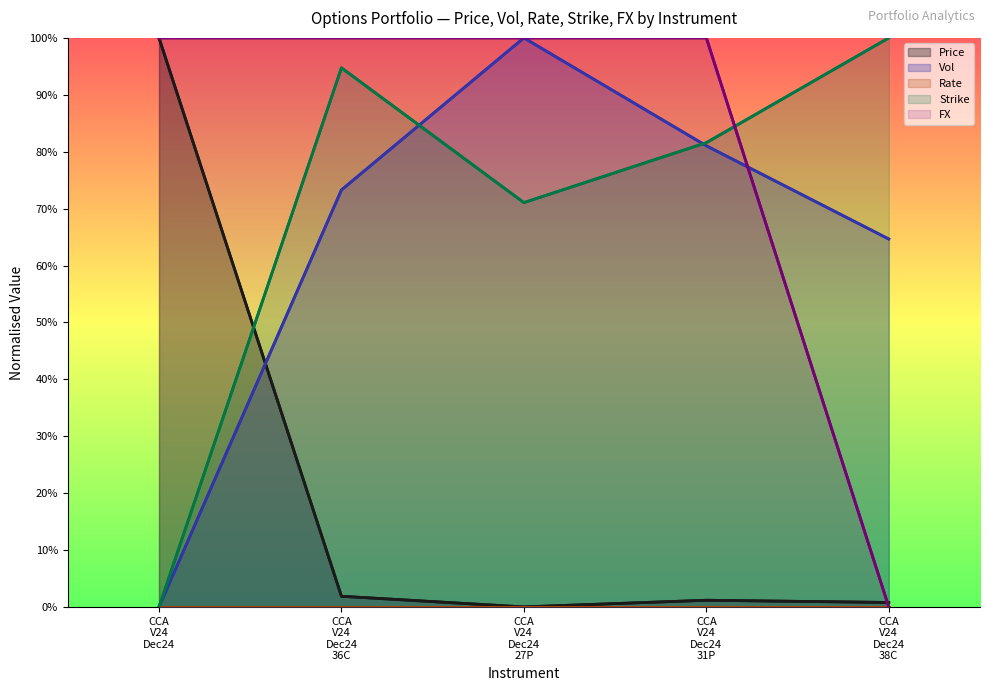

At how many categories does at least one series exceed 0?

5